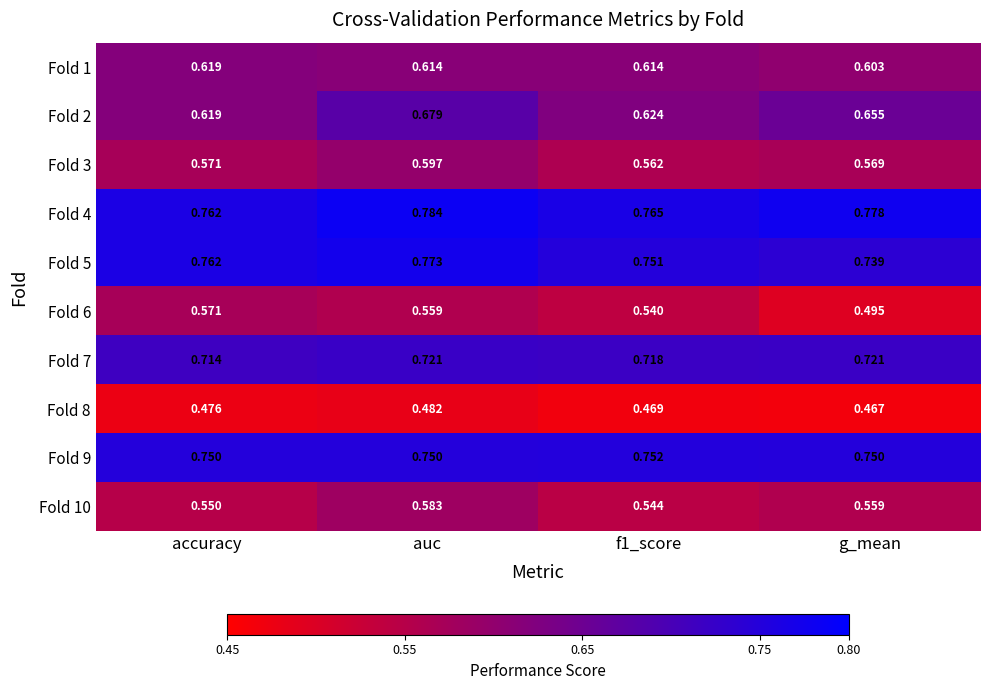

Which category has the lowest value across all series?

g_mean